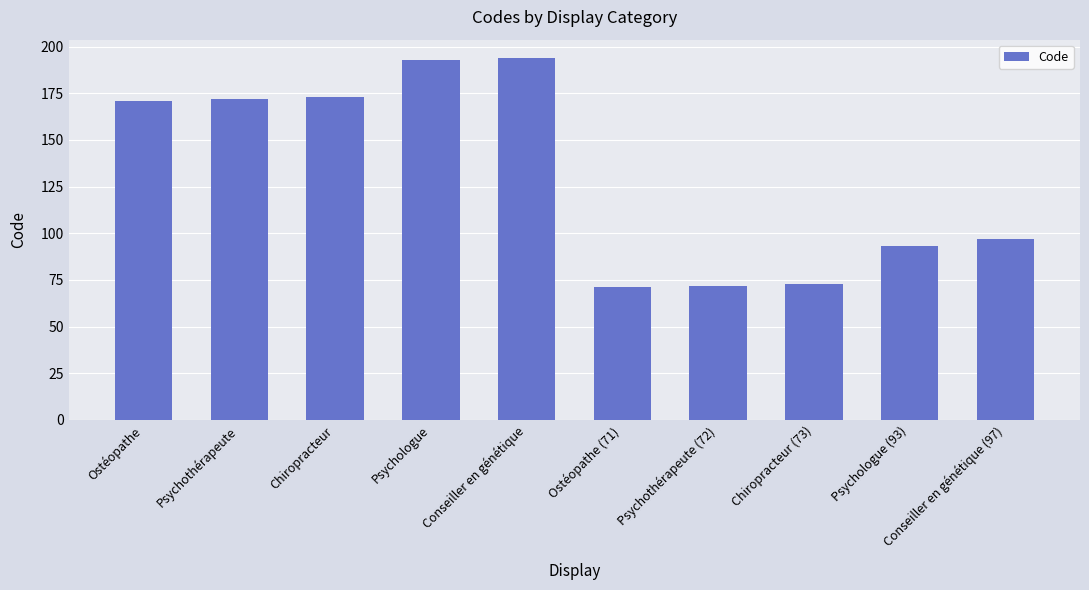

Approximately how many times larger is the value at Psychologue compared to Psychothérapeute (72)?

2.7